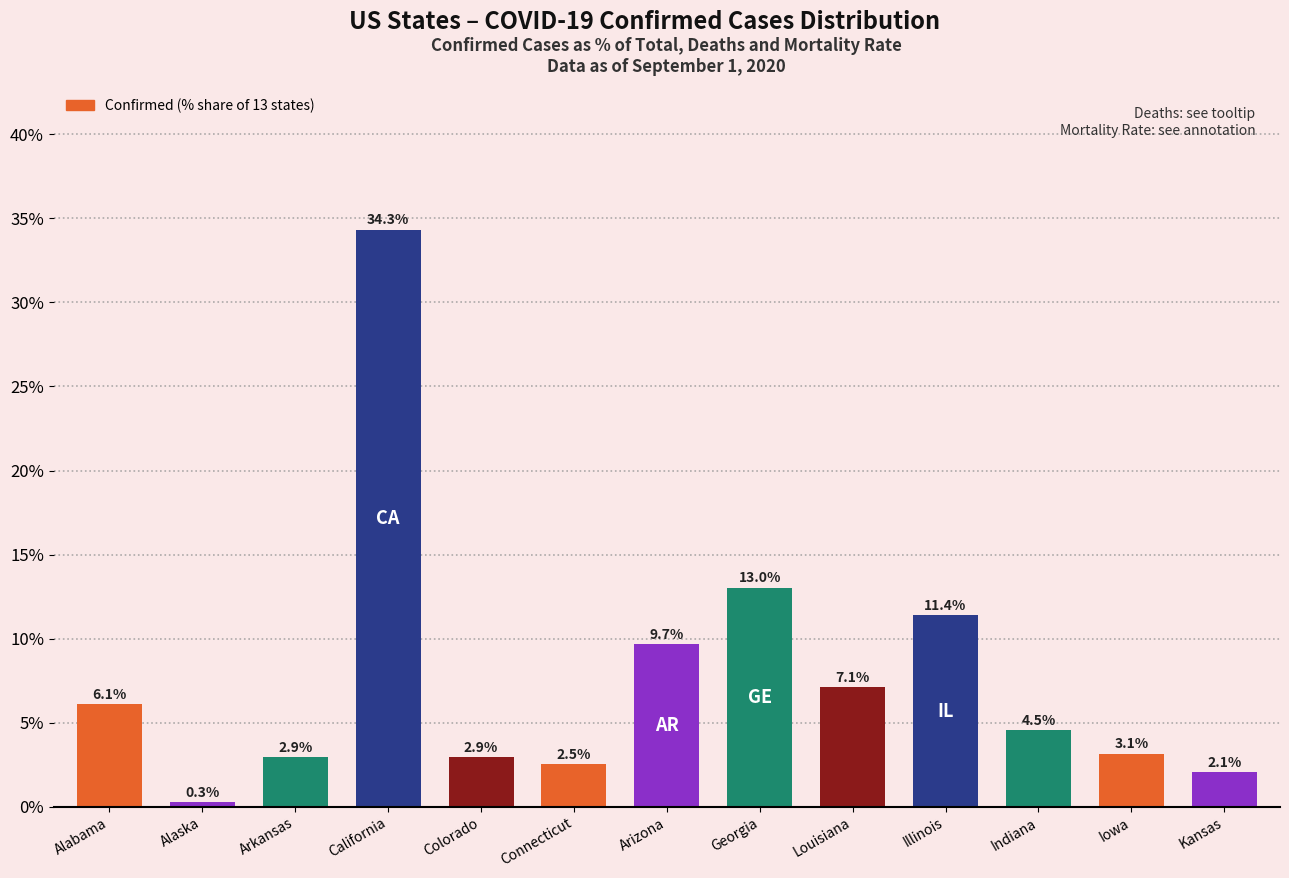

What is the change in value from California to Connecticut?

-31.8